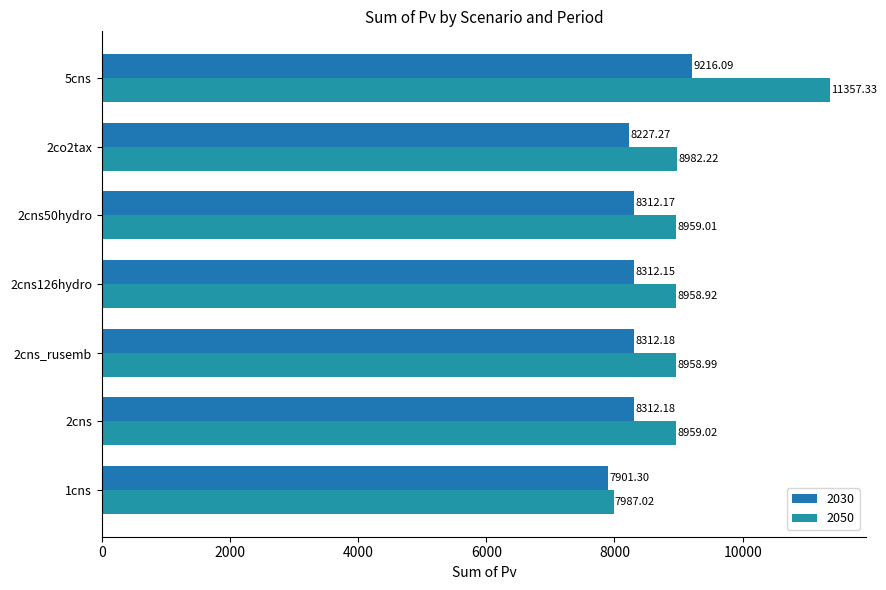

Which series has the widest spread of values?

2050